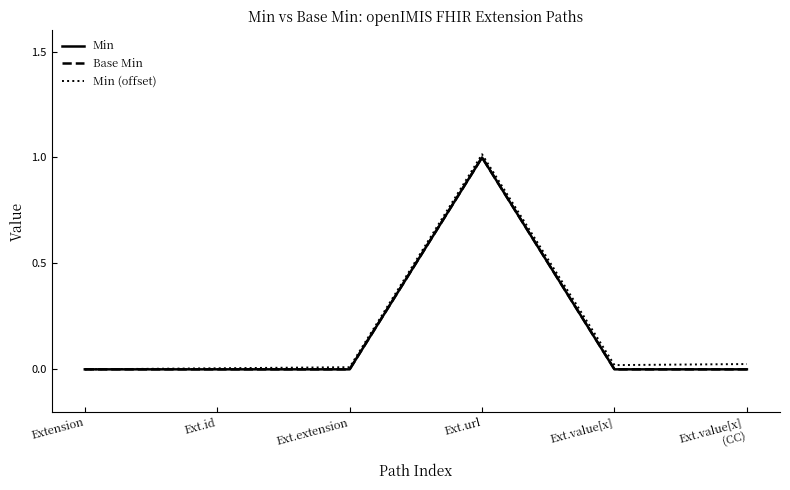

Does the chart display data point markers on the line(s)?

No